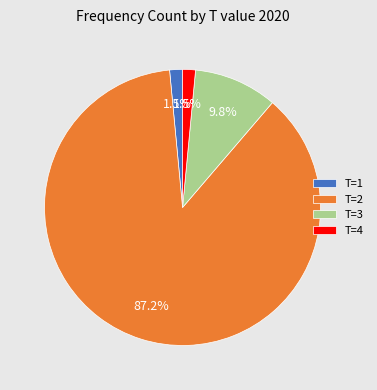

Is there a majority slice in this chart?

Yes